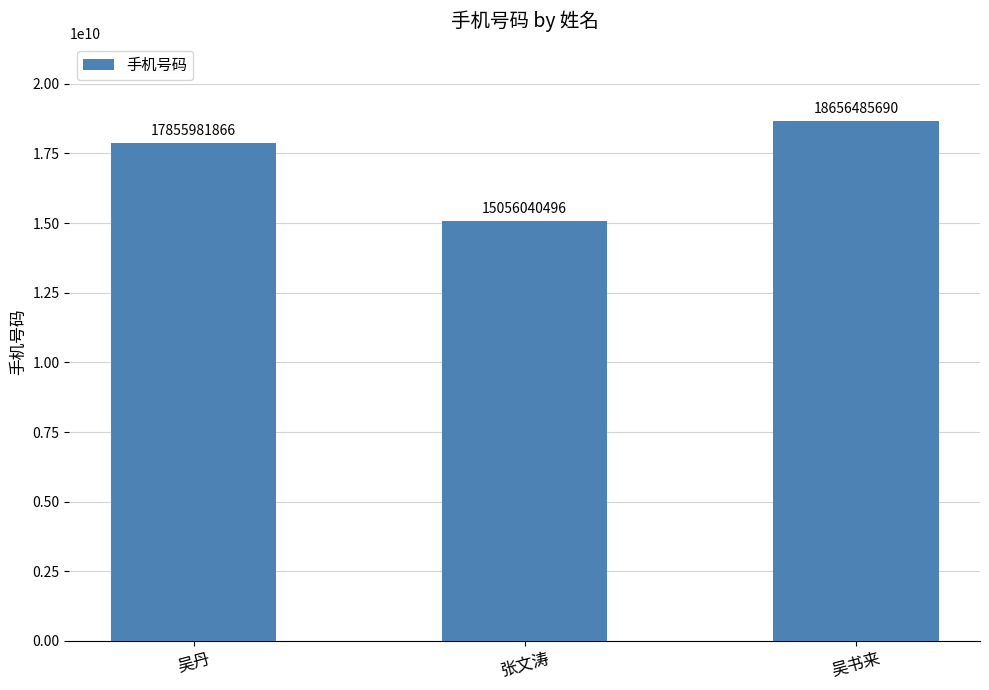

At which label is the value closest to 16856263093?

吴丹